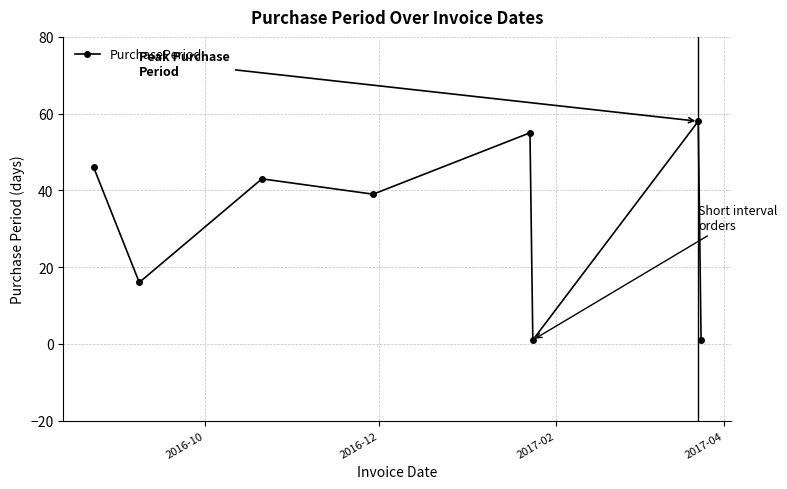

What is the maximum value shown in the chart?

58